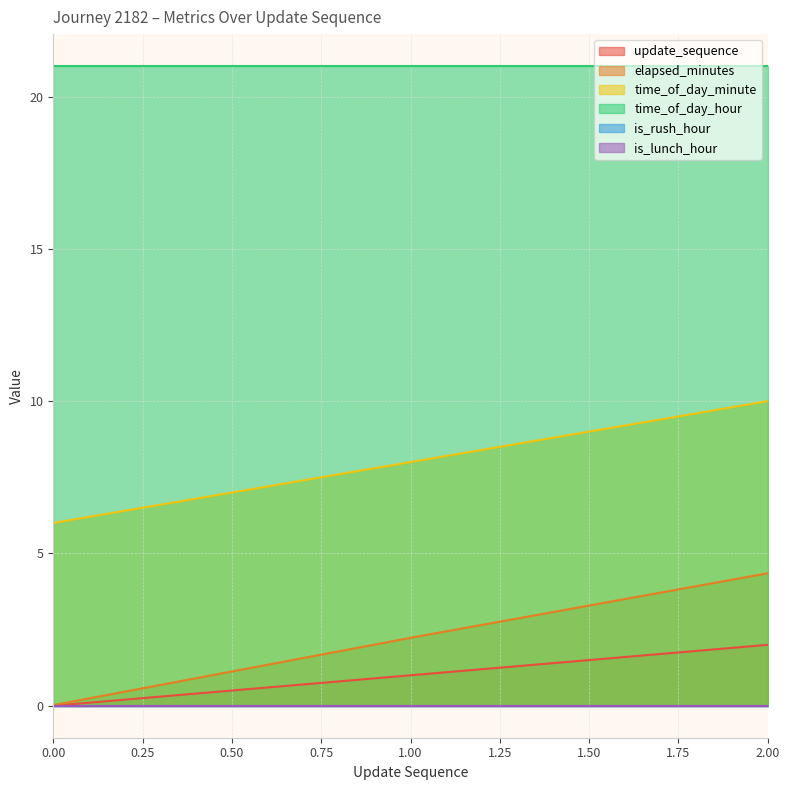

Does the chart have visible grid lines?

Yes